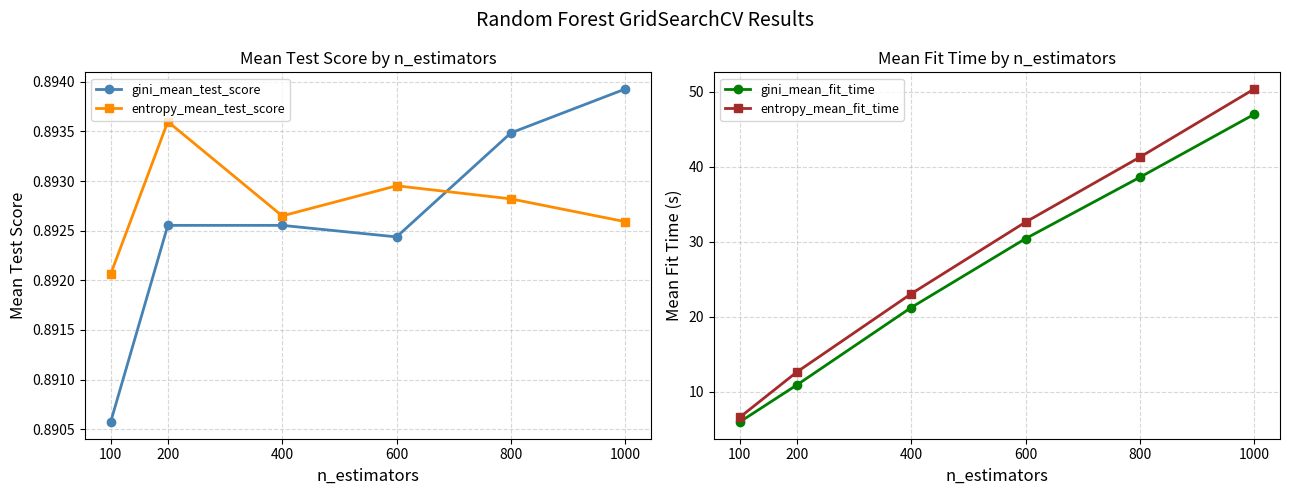

What is the sum of all entropy_mean_test_score values?

5.4